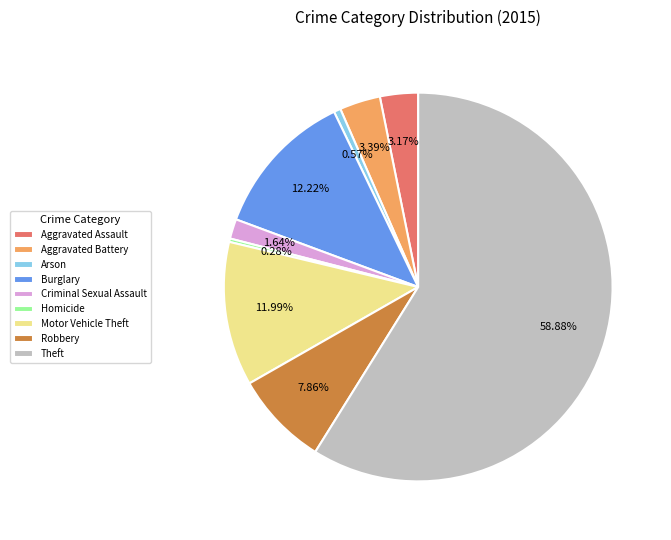

What percentage is NOT represented by Burglary?

87.8%